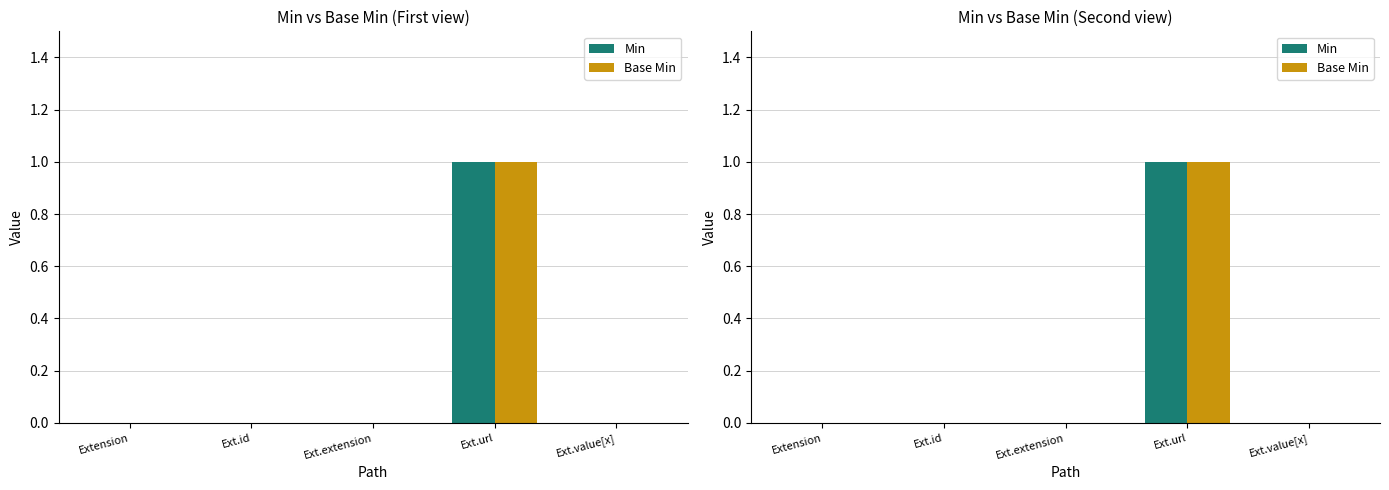

How many groups of bars are there?

5